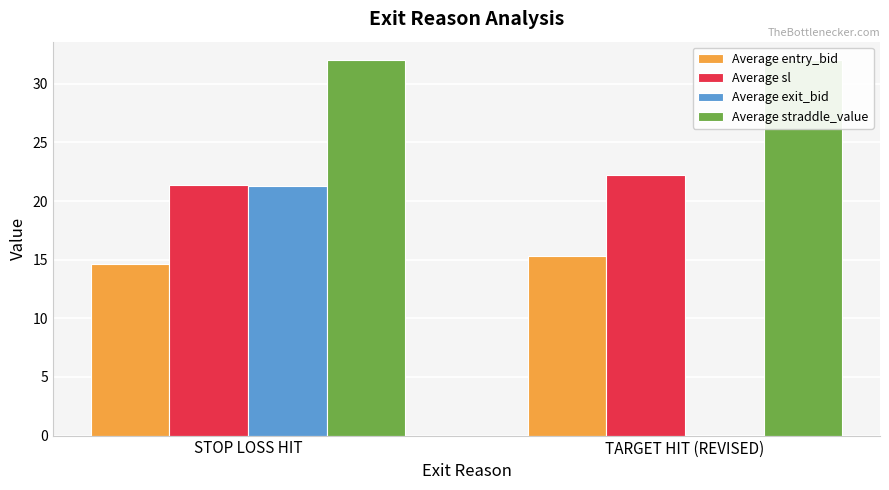

What is the label of the 2nd bar from the left?

TARGET HIT (REVISED)